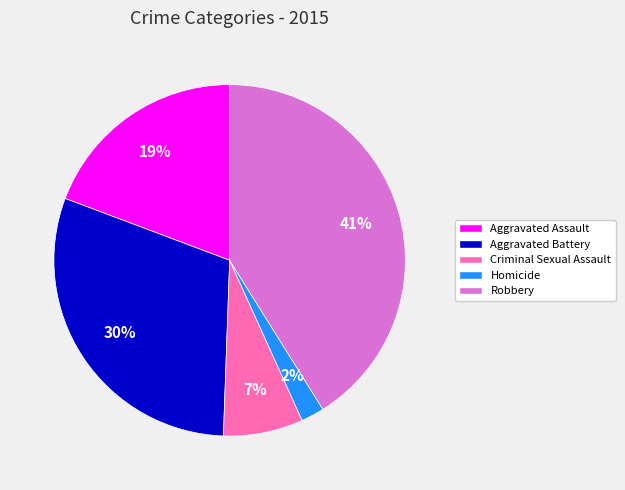

How many segments does this pie chart have?

5